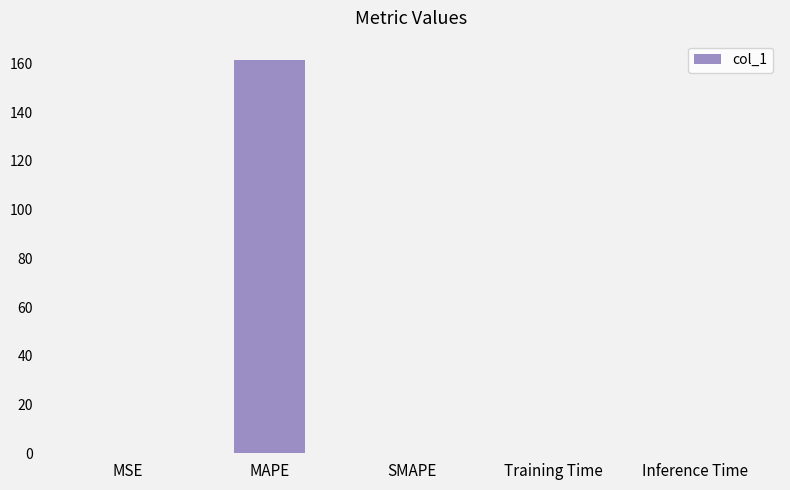

Count the number of categories in the chart.

5